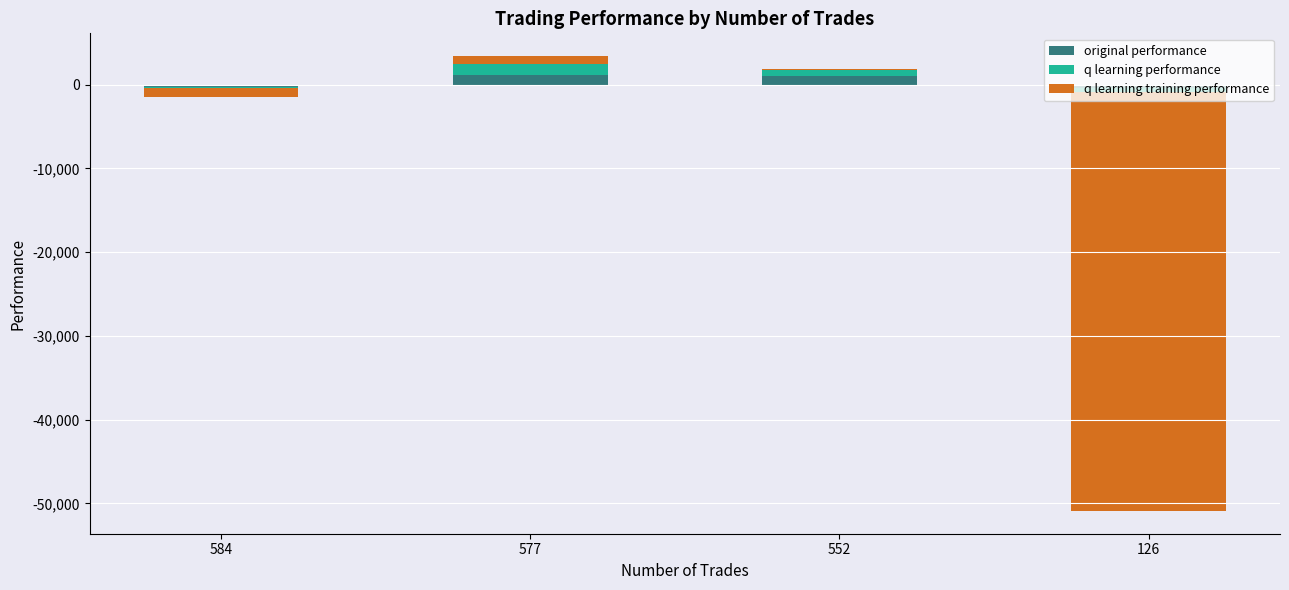

How many values in the q learning training performance series are below 94?

2